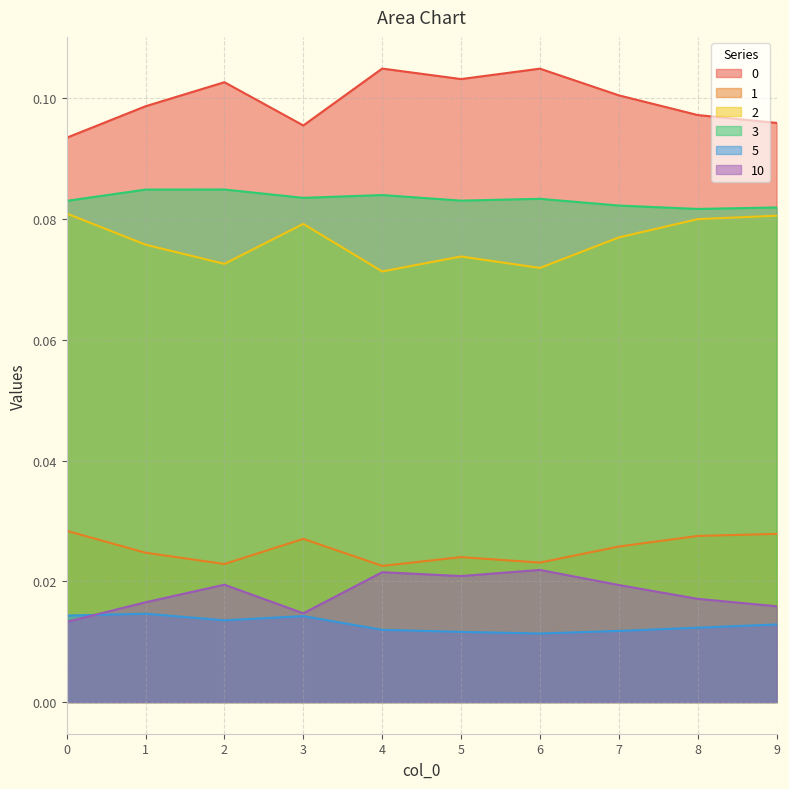

In 1, how many points are lower than both neighbors (excluding endpoints)?

3